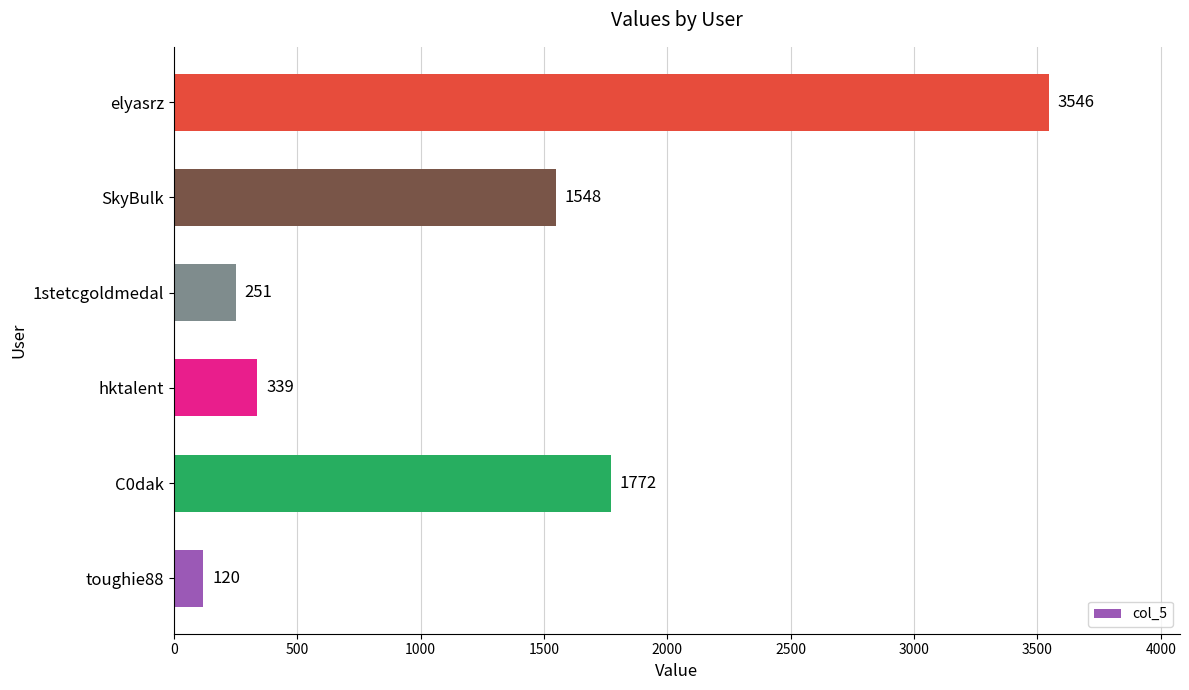

What is the change in value from hktalent to SkyBulk?

+1209